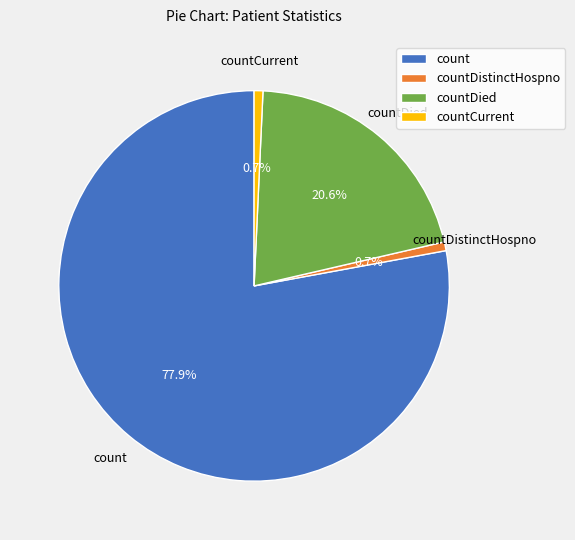

To the nearest percent, what portion does countDistinctHospno represent?

1%